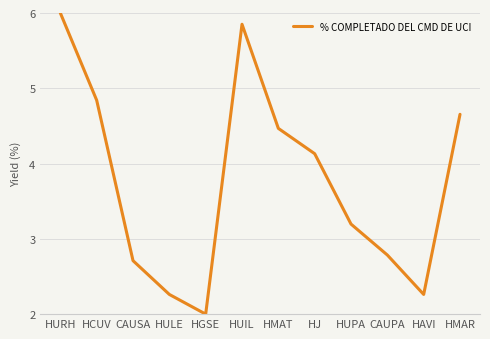

Does the chart display data point markers on the line(s)?

No